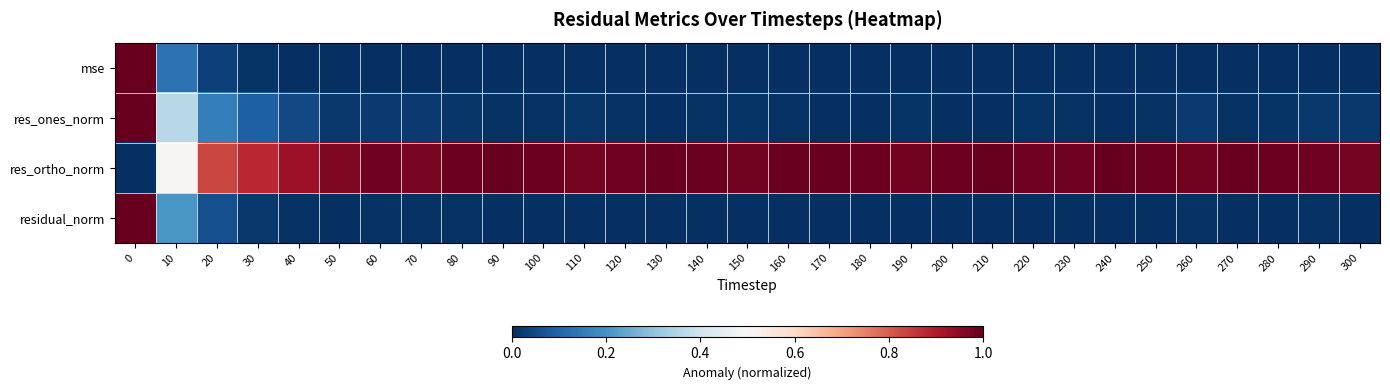

Reading left to right, list all the values displayed in this chart.

mse: 0=1.0	10=0.1	20=0.0	30=0.0	40=0.0	50=0.0	60=0.0	70=0.0	80=0.0	90=0.0	100=0.0	110=0.0	120=0.0	130=0.0	140=0.0	150=0.0	160=0.0	170=0.0	180=0.0	190=0.0	200=0.0	210=0.0	220=0.0	230=0.0	240=0.0	250=0.0	260=0.0	270=0.0	280=0.0	290=0.0	300=0.0
res_ones_norm: 0=1.0	10=0.4	20=0.2	30=0.1	40=0.0	50=0.0	60=0.0	70=0.0	80=0.0	90=0.0	100=0.0	110=0.0	120=0.0	130=0.0	140=0.0	150=0.0	160=0.0	170=0.0	180=0.0	190=0.0	200=0.0	210=0.0	220=0.0	230=0.0	240=0.0	250=0.0	260=0.0	270=0.0	280=0.0	290=0.0	300=0.0
res_ortho_norm: 0=0.0	10=0.5	20=0.8	30=0.9	40=0.9	50=1.0	60=1.0	70=1.0	80=1.0	90=1.0	100=1.0	110=1.0	120=1.0	130=1.0	140=1.0	150=1.0	160=1.0	170=1.0	180=1.0	190=1.0	200=1.0	210=1.0	220=1.0	230=1.0	240=1.0	250=1.0	260=1.0	270=1.0	280=1.0	290=1.0	300=1.0
residual_norm: 0=1.0	10=0.2	20=0.1	30=0.0	40=0.0	50=0.0	60=0.0	70=0.0	80=0.0	90=0.0	100=0.0	110=0.0	120=0.0	130=0.0	140=0.0	150=0.0	160=0.0	170=0.0	180=0.0	190=0.0	200=0.0	210=0.0	220=0.0	230=0.0	240=0.0	250=0.0	260=0.0	270=0.0	280=0.0	290=0.0	300=0.0